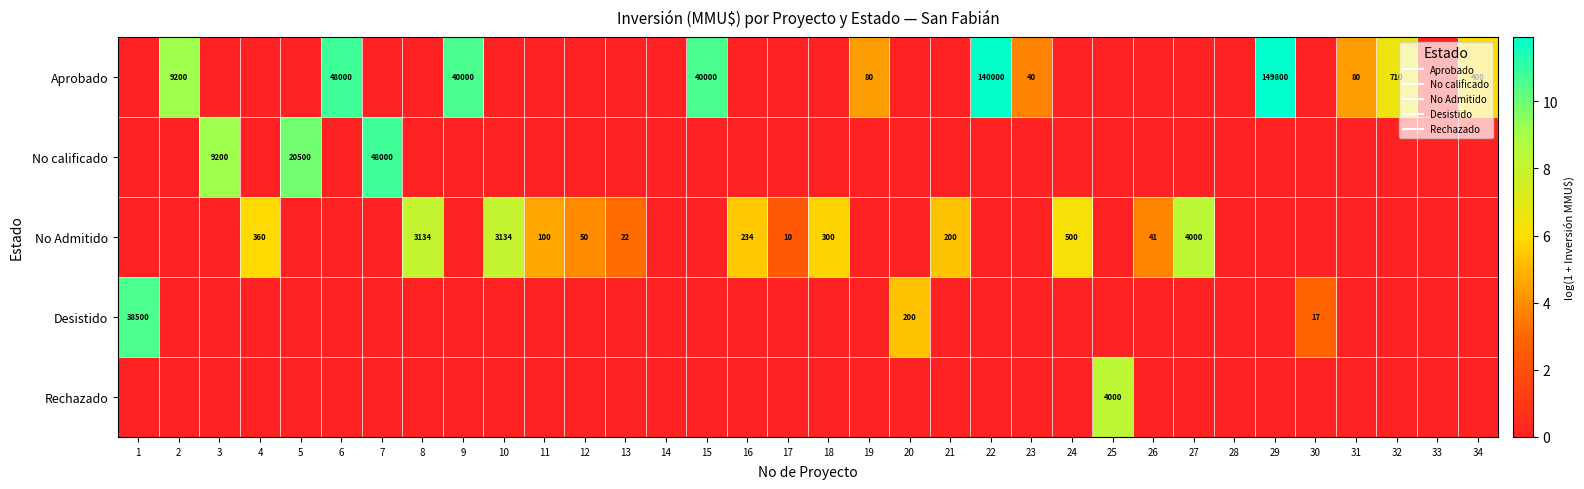

Where is Aprobado nearest to the value 5?

19